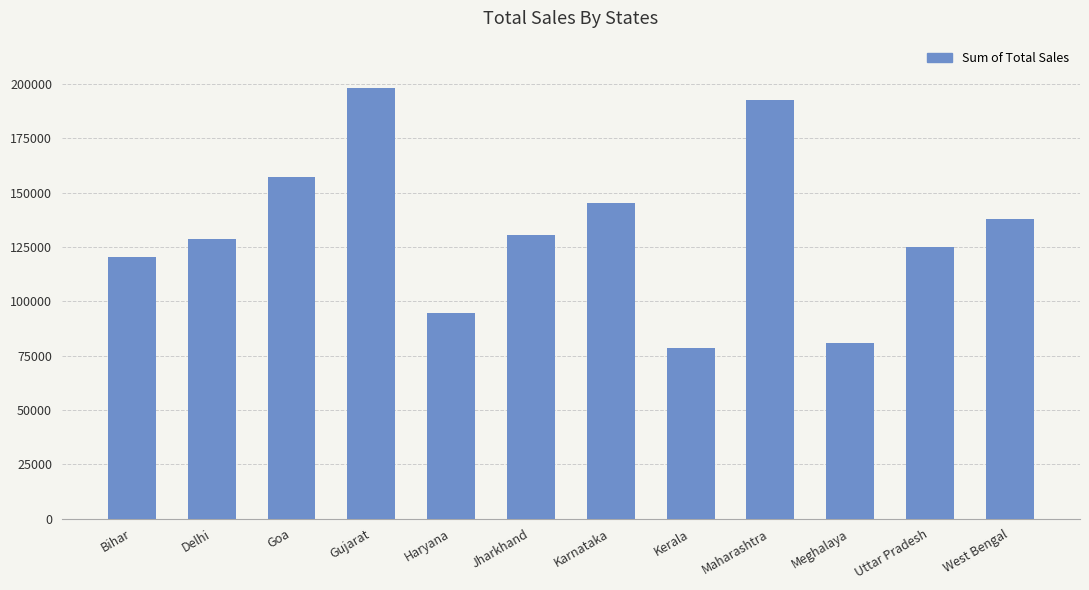

List the labels in order of value, largest first.

Gujarat, Maharashtra, Goa, Karnataka, West Bengal, Jharkhand, Delhi, Uttar Pradesh, Bihar, Haryana, Meghalaya, Kerala